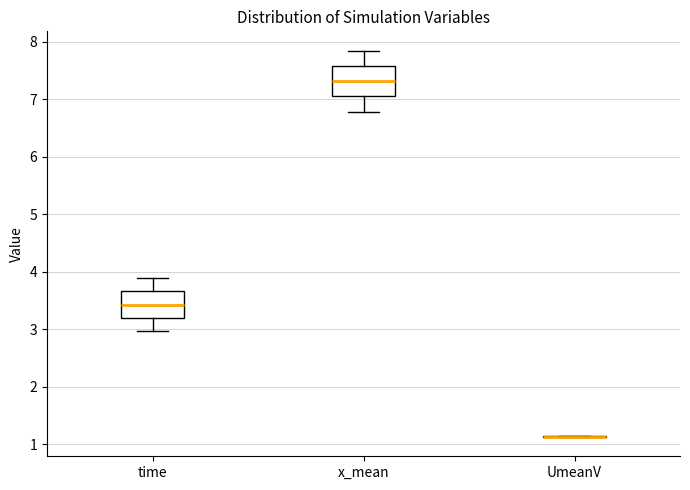

Reading left to right, transcribe this box plot: for each box, give where its median line is, the range the box spans, and where its two whiskers end, as read against the y-axis. The values are not printed on the chart, so give them approximately, as read against the axis.

time: median 3.4, box 3.2 to 3.7, whiskers 3.0 to 3.9
x_mean: median 7.3, box 7.1 to 7.6, whiskers 6.8 to 7.8
UmeanV: box collapsed to a line at 1.1, whiskers 1.1 to 1.1